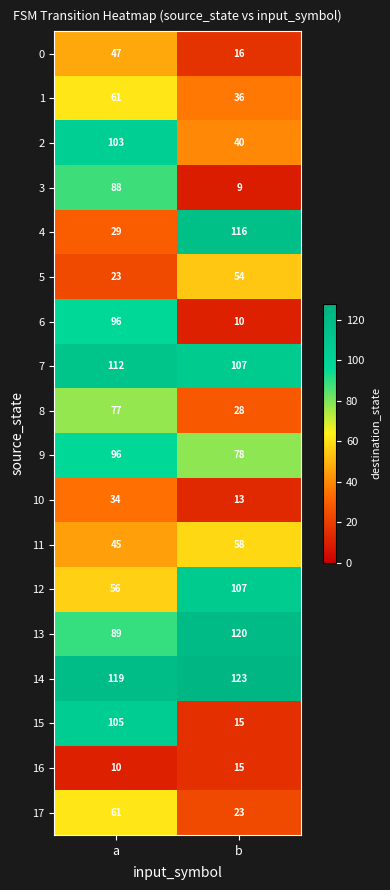

List the labels in order of 3 value, largest first.

a, b